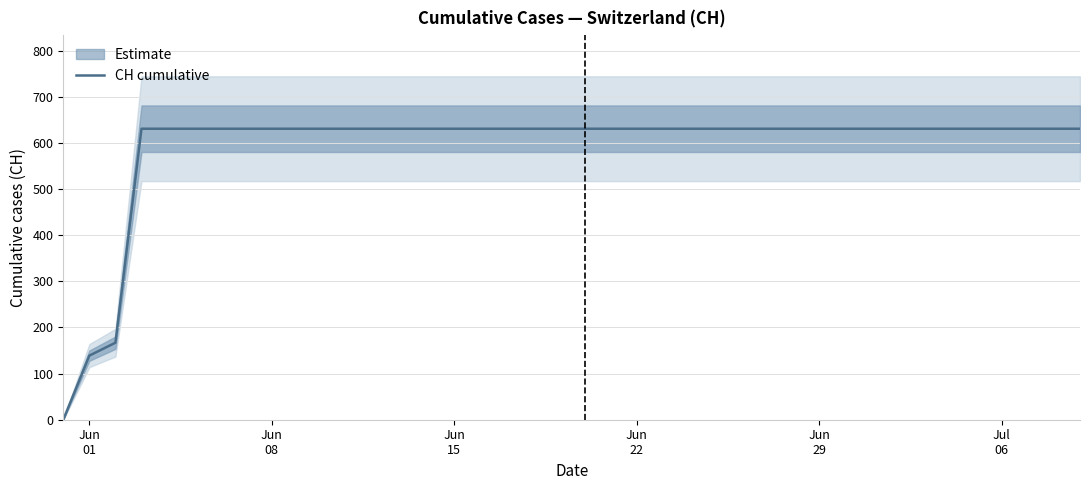

True or false: the data has more than 0 interior local peaks.

False